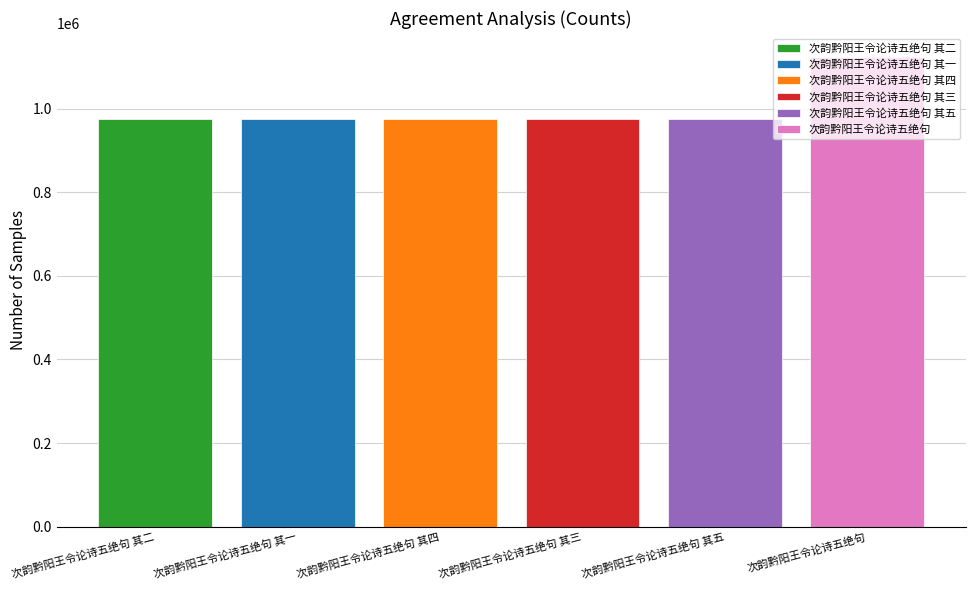

What is the minimum value shown in the chart?

974794